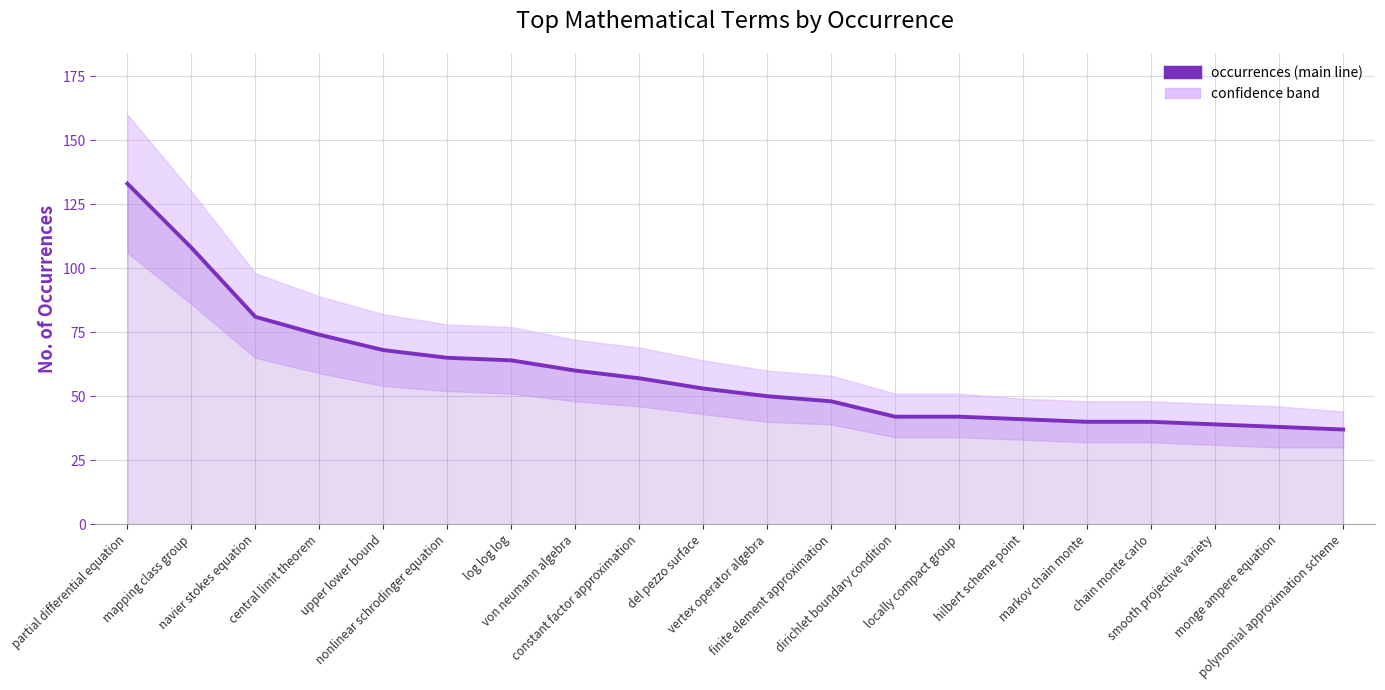

Which label corresponds to the smallest value in the chart?

polynomial approximation scheme